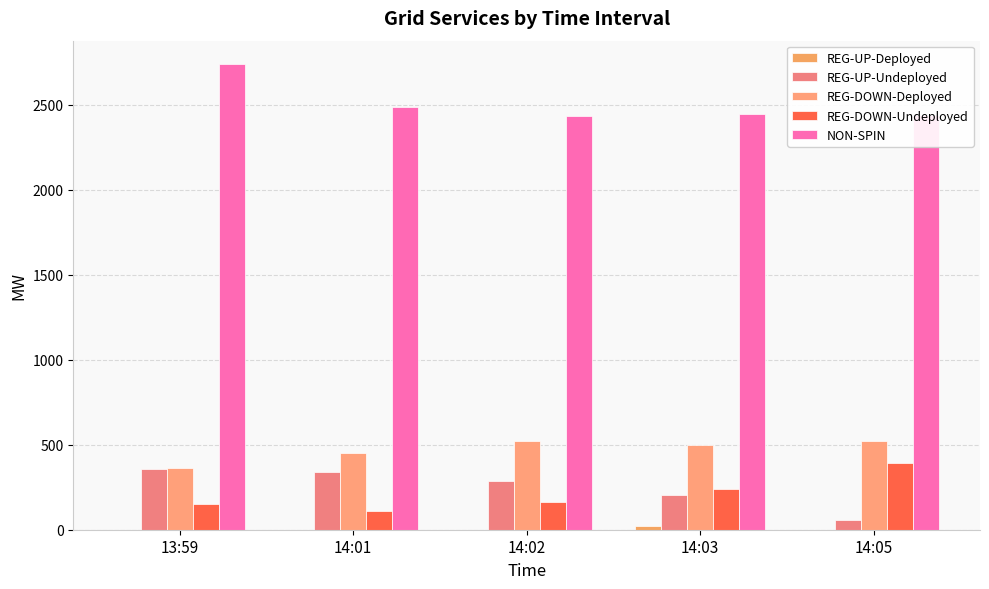

Which series changed the most between 13:59 and 14:01?

NON-SPIN